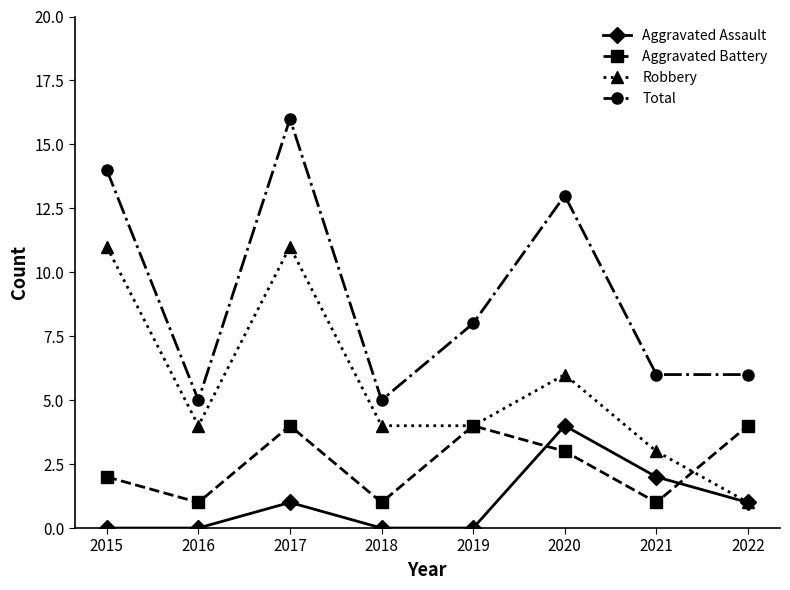

Reading left to right, extract all data points from this chart.

Aggravated Assault: 0	0	1	0	0	4	2	1
Aggravated Battery: 2	1	4	1	4	3	1	4
Robbery: 11	4	11	4	4	6	3	1
Total: 14	5	16	5	8	13	6	6